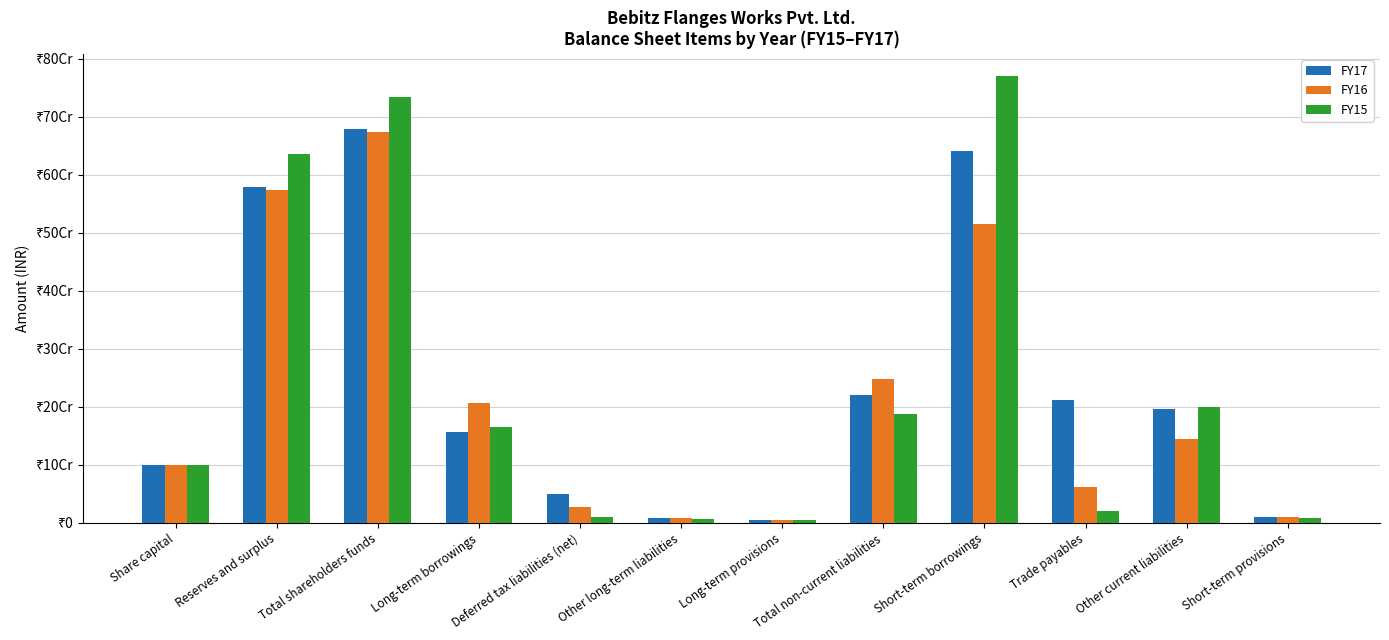

Is it true that FY15 equals 635021000 at Reserves and surplus?

True